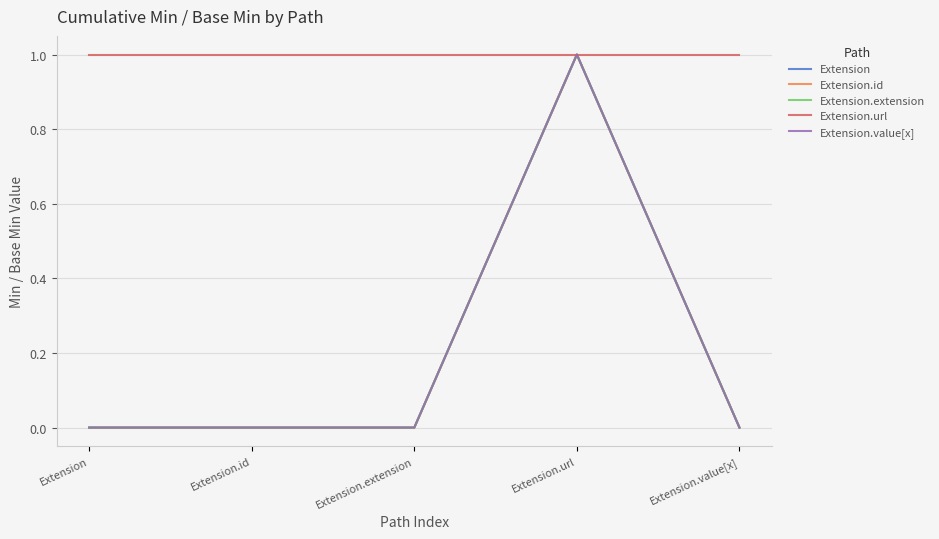

Reading right to left, extract all data points from this chart.

Extension: 0	1	0	0	0
Extension.id: 0	1	0	0	0
Extension.extension: 0	1	0	0	0
Extension.url: 1	1	1	1	1
Extension.value[x]: 0	1	0	0	0